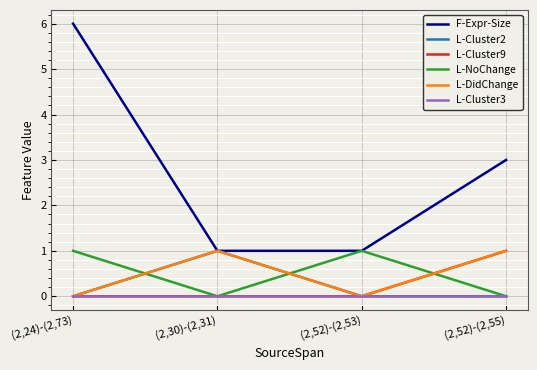

Reading right to left, extract all data points from this chart.

F-Expr-Size: (2,52)-(2,55)=3	(2,52)-(2,53)=1	(2,30)-(2,31)=1	(2,24)-(2,73)=6
L-Cluster2: (2,52)-(2,55)=0	(2,52)-(2,53)=0	(2,30)-(2,31)=1	(2,24)-(2,73)=0
L-Cluster9: (2,52)-(2,55)=1	(2,52)-(2,53)=0	(2,30)-(2,31)=0	(2,24)-(2,73)=0
L-NoChange: (2,52)-(2,55)=0	(2,52)-(2,53)=1	(2,30)-(2,31)=0	(2,24)-(2,73)=1
L-DidChange: (2,52)-(2,55)=1	(2,52)-(2,53)=0	(2,30)-(2,31)=1	(2,24)-(2,73)=0
L-Cluster3: (2,52)-(2,55)=0	(2,52)-(2,53)=0	(2,30)-(2,31)=0	(2,24)-(2,73)=0